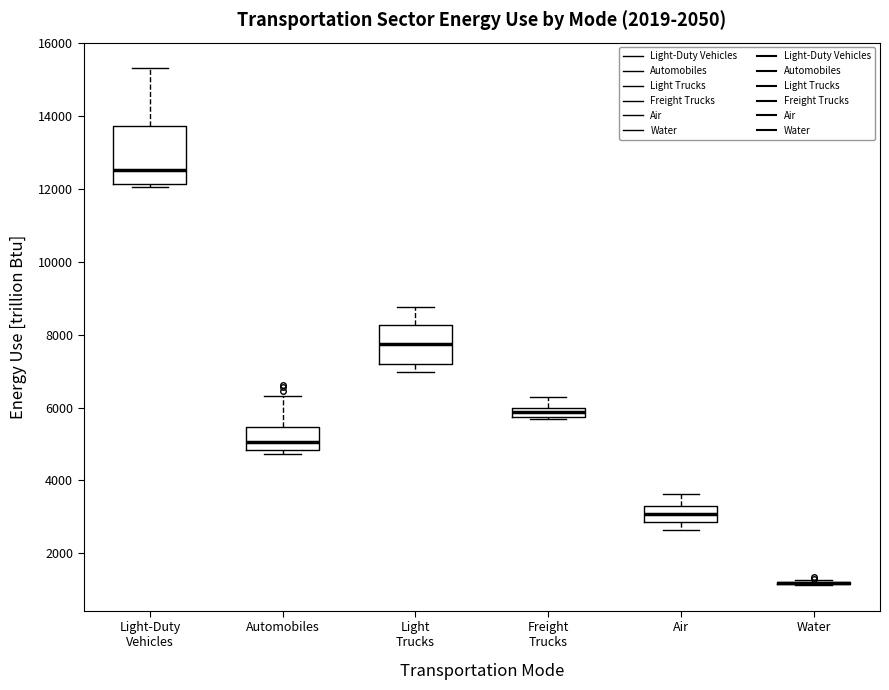

Comparing the boxes themselves (not the whiskers), which one is the tallest?

Light-Duty Vehicles